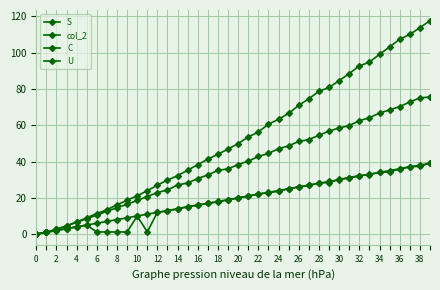

Is this an area chart (filled region under the line)?

No